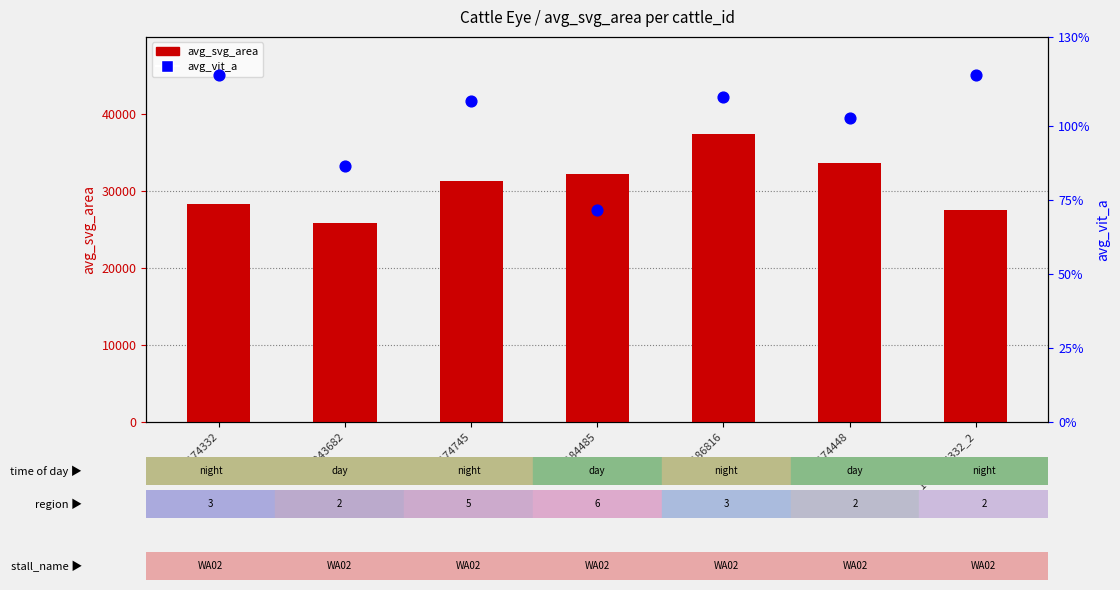

At how many categories does at least one series exceed 6727?

7